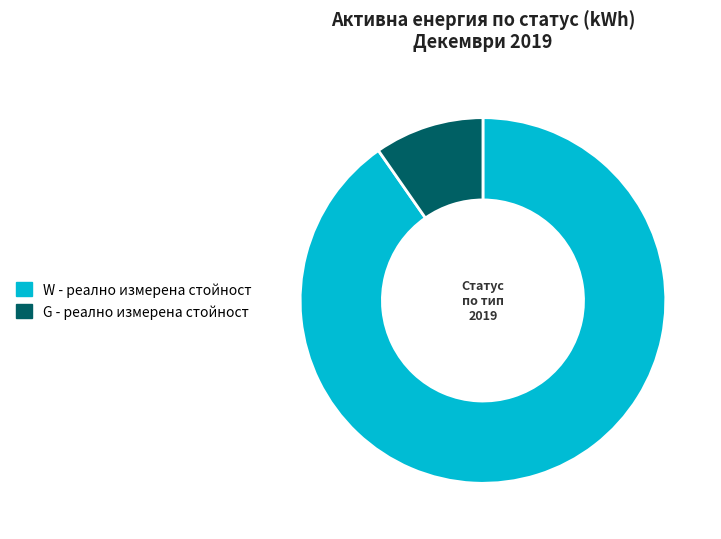

Does any single category account for the majority?

Yes